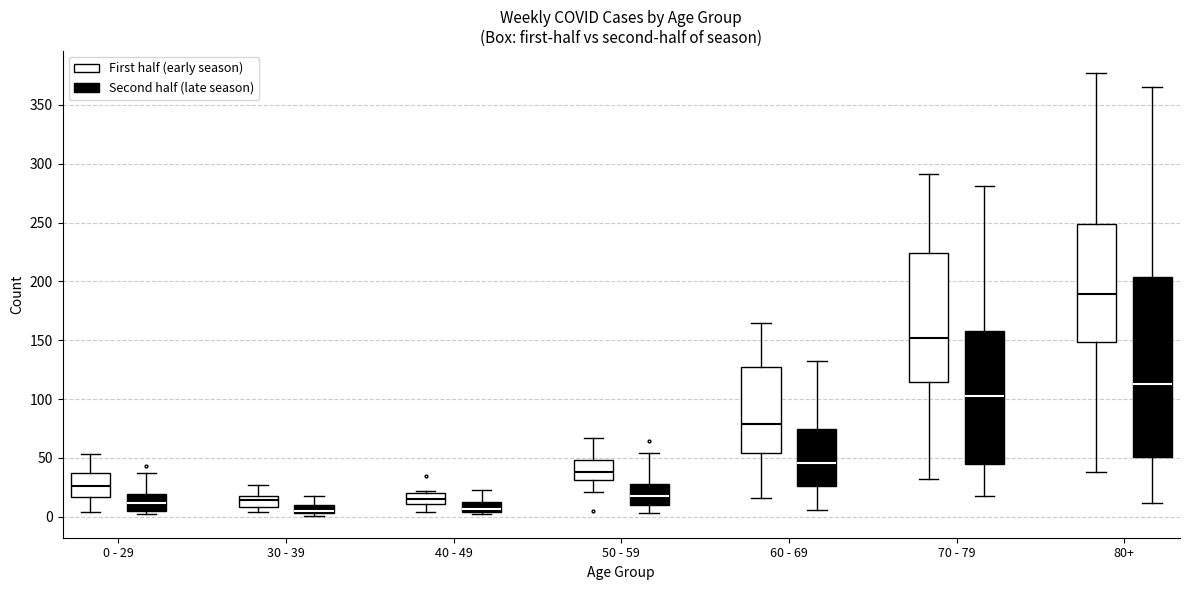

Comparing the boxes themselves (not the whiskers), which one is the tallest?

80+ (Second half (late season))